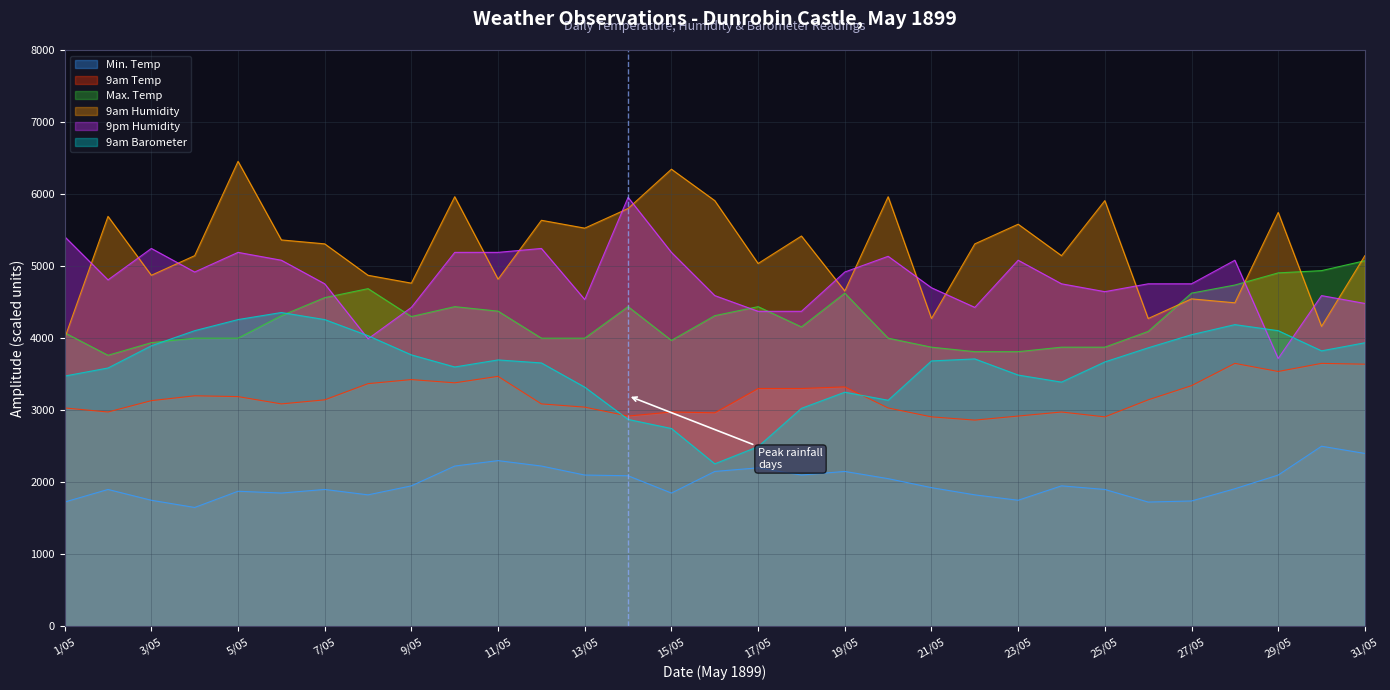

In 9am Humidity, how many points are lower than both neighbors (excluding endpoints)?

11